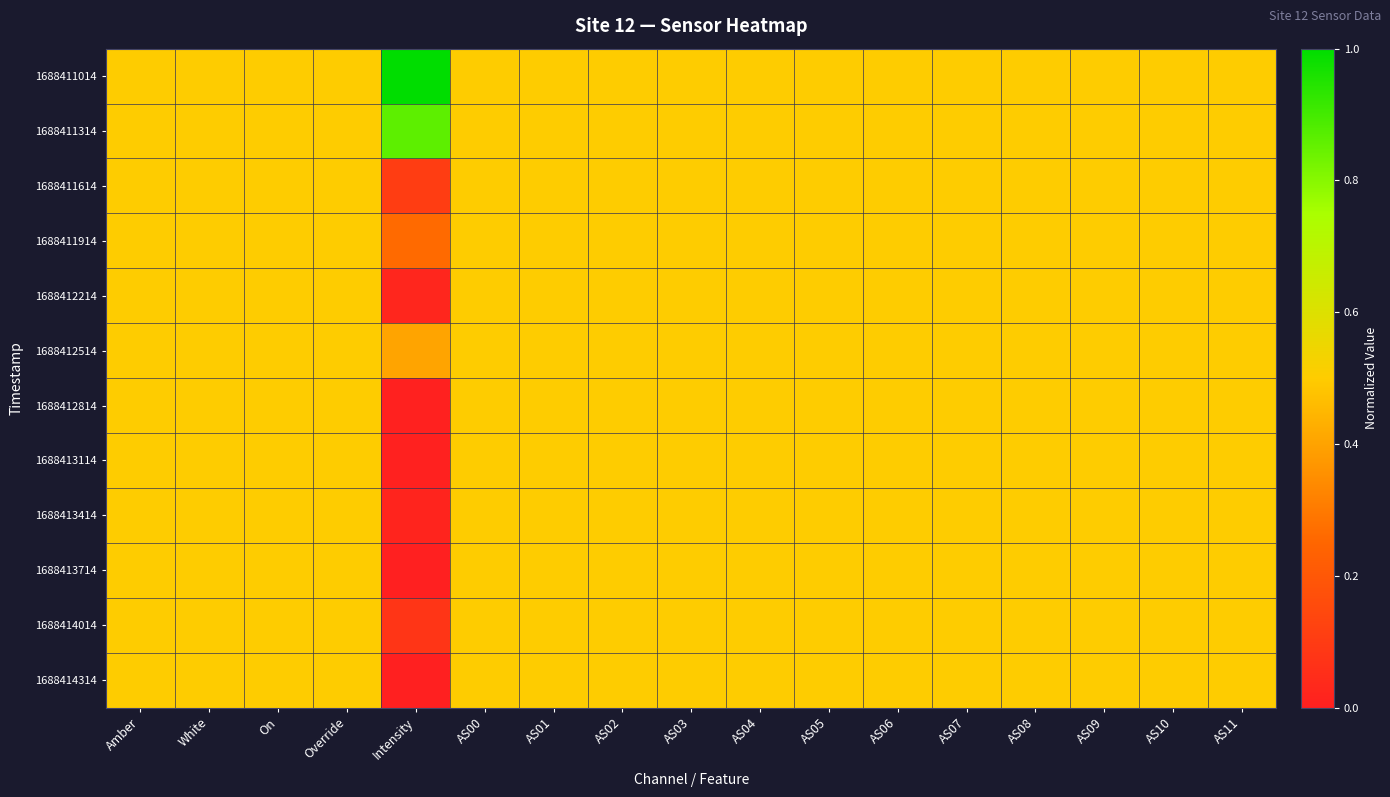

How many series are shown in this chart?

12